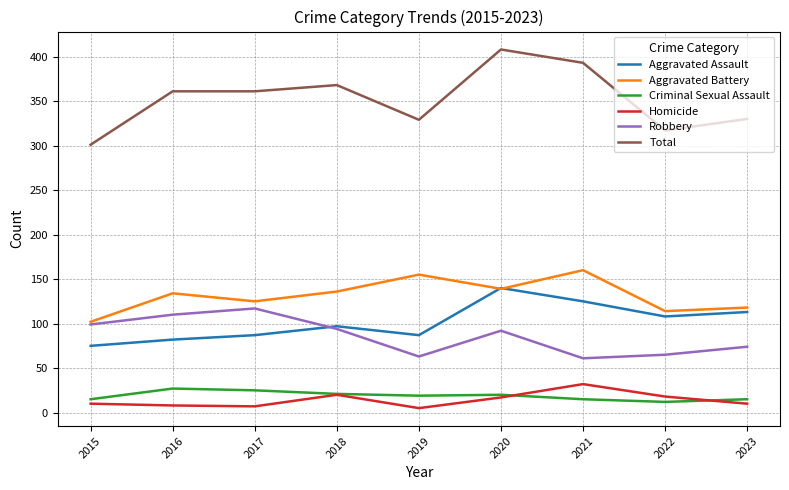

At which label does Aggravated Assault reach its peak?

2020